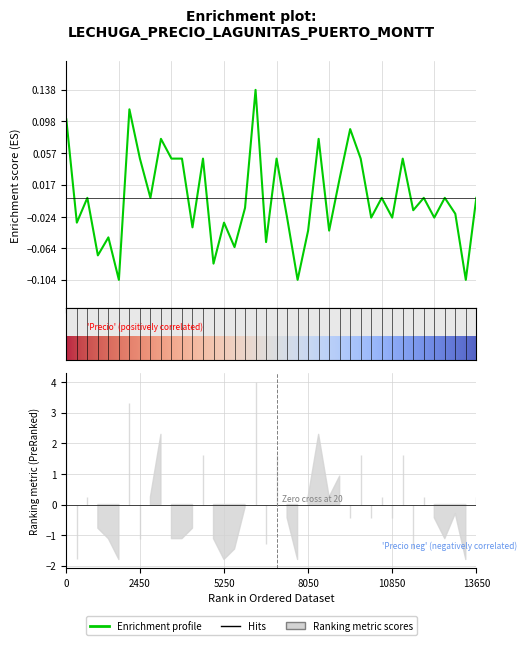

Does the chart have visible grid lines?

Yes